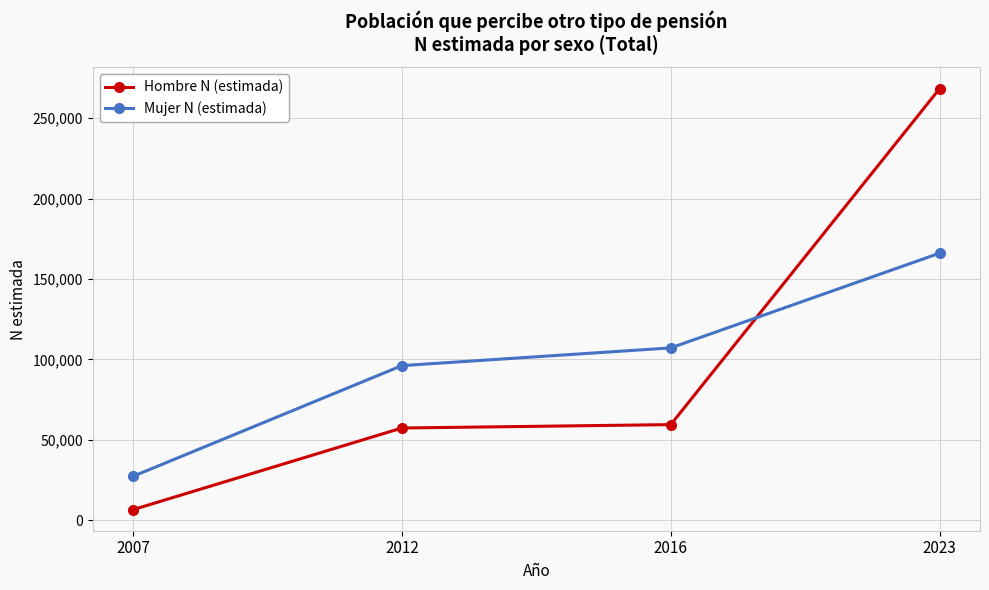

Which series has the largest range (max minus min)?

Hombre N (estimada)